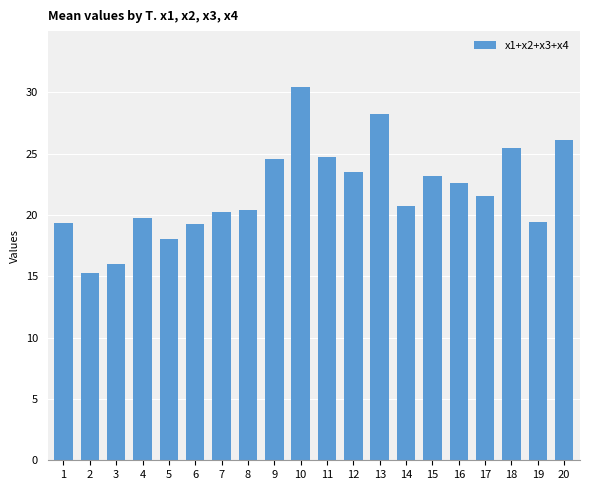

How many data points are above 21?

10